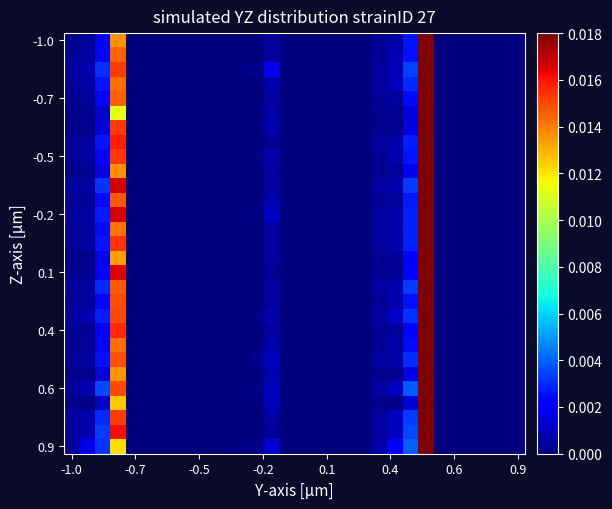

Count the number of data series in this chart.

29